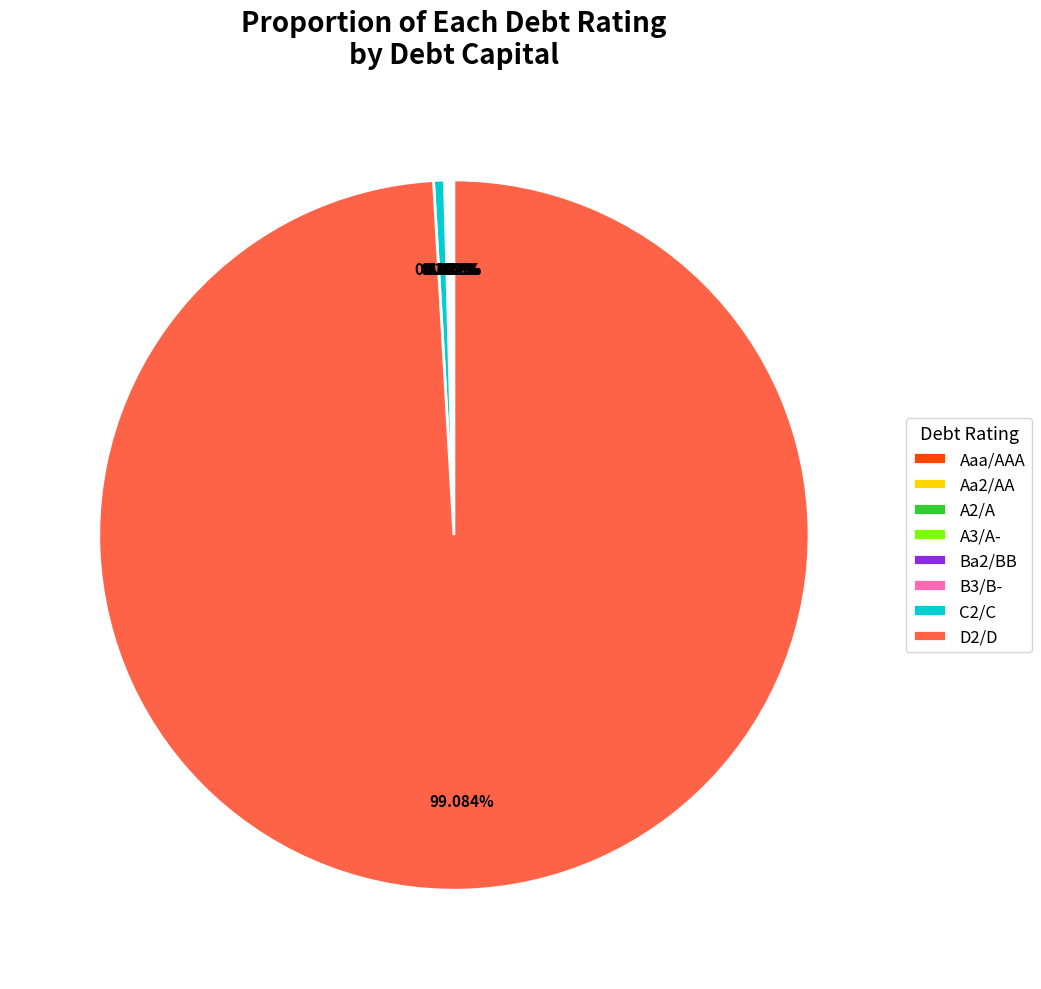

Which slice represents more than half of the pie?

D2/D